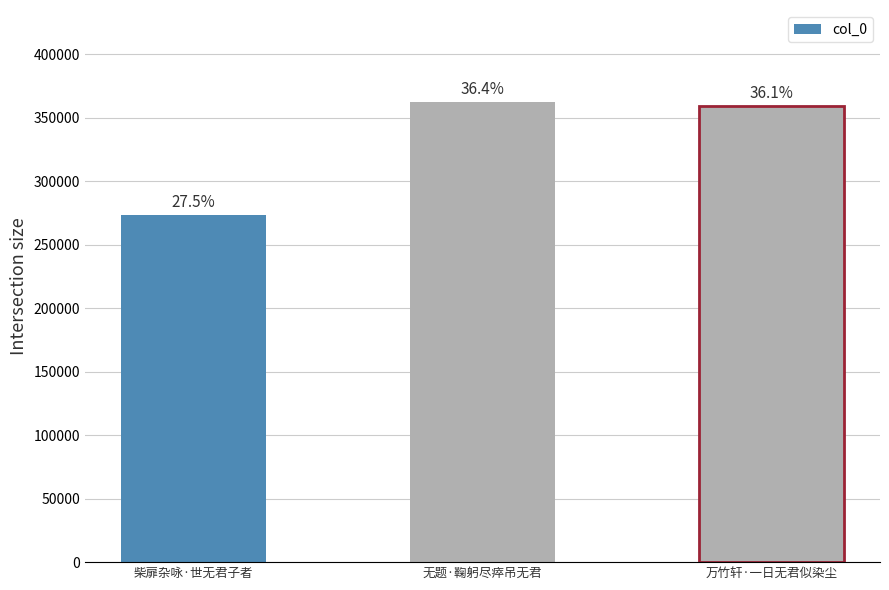

Reading left to right, extract all data points from this chart.

273448	362546	359191